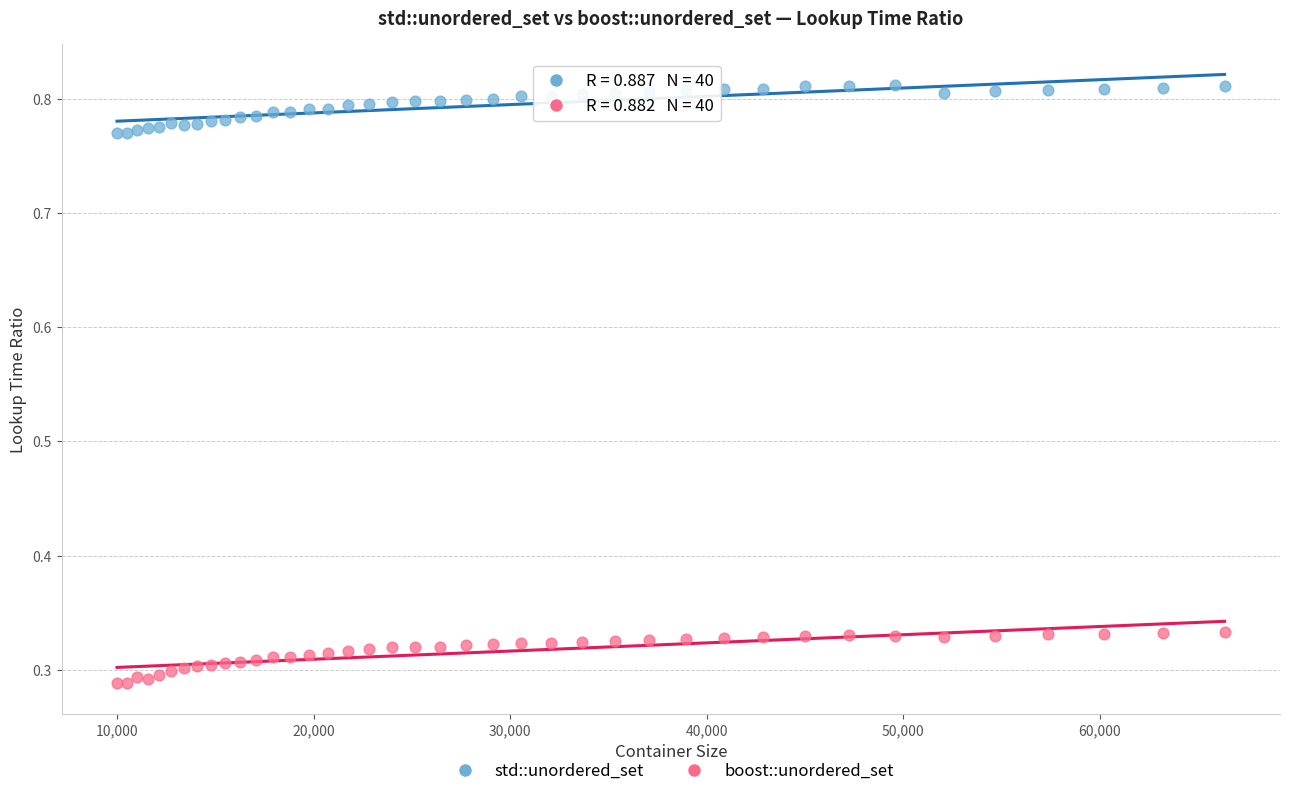

What is the X range (max minus min) for the scatter plot?

56358.0